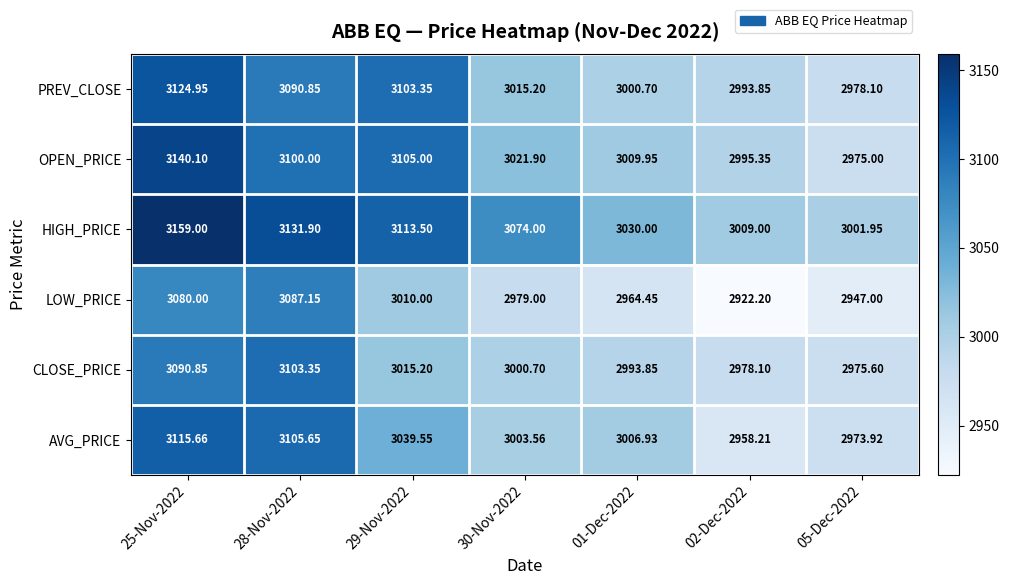

Is the value of LOW_PRICE at 29-Nov-2022 greater than the value of OPEN_PRICE at 02-Dec-2022?

Yes